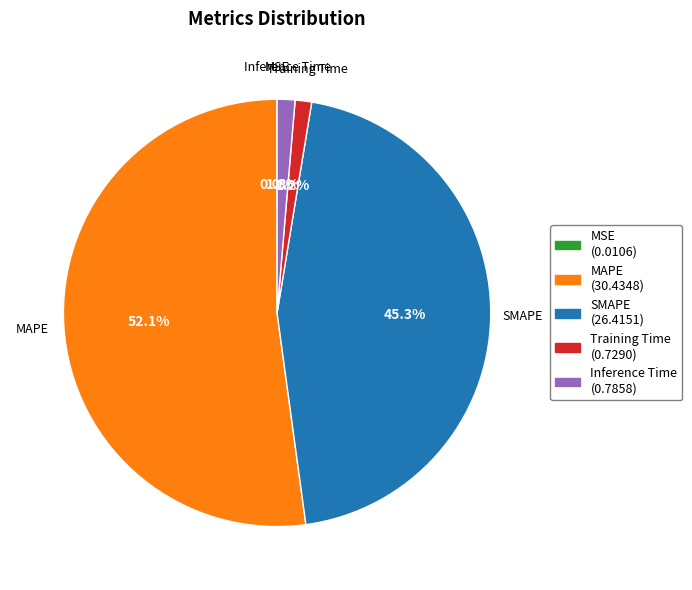

Combined, what portion of the pie is MAPE and Training Time?

53.4%